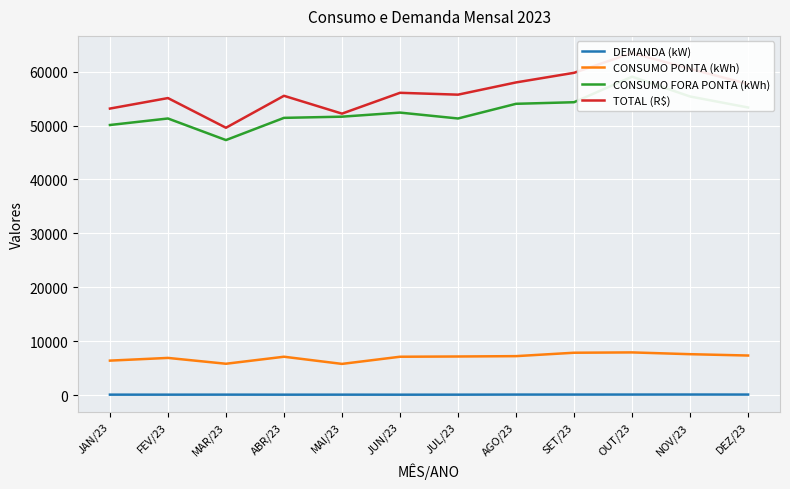

Reading right to left, what are all the values shown in this chart?

DEMANDA (kW): 157.1	163.0	157.5	155.0	153.3	137.8	132.7	138.6	136.1	142.8	137.8	140.3
CONSUMO PONTA (kWh): 7389.2	7636.9	7966.0	7905.9	7274.2	7210.0	7164.2	5837.7	7165.9	5864.4	6946.2	6443.9
CONSUMO FORA PONTA (kWh): 53340.0	55377.0	59052.0	54316.5	54022.5	51303.0	52395.0	51639.0	51418.5	47302.5	51303.0	50095.5
TOTAL (R$): 57678.0	60509.4	63440.2	59765.1	57985.0	55716.9	56061.3	52203.7	55507.0	49586.2	55086.3	53140.1